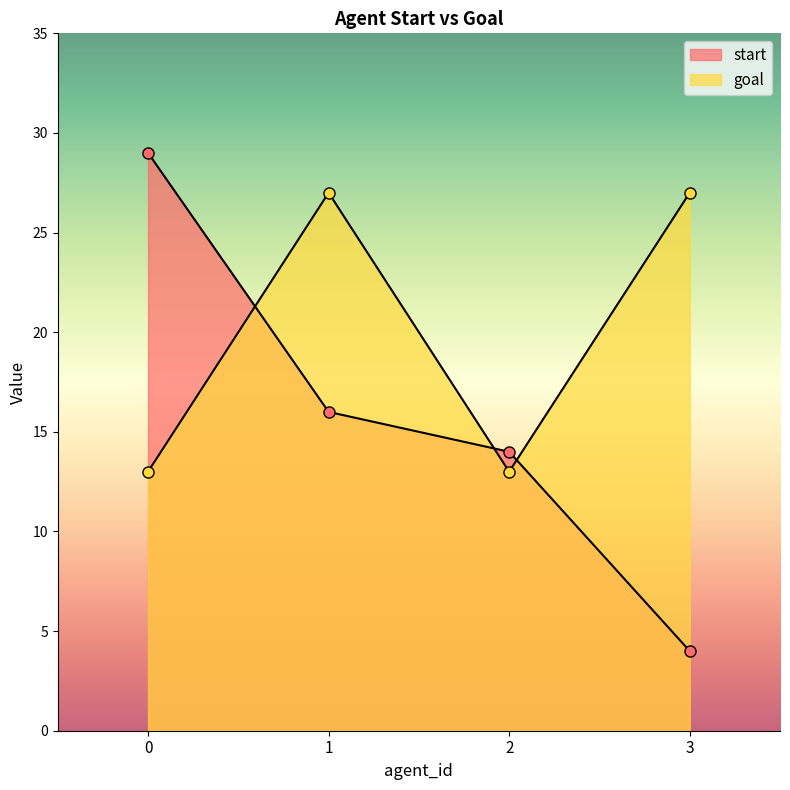

Which series ends up on top after the final intersection of start and goal?

goal